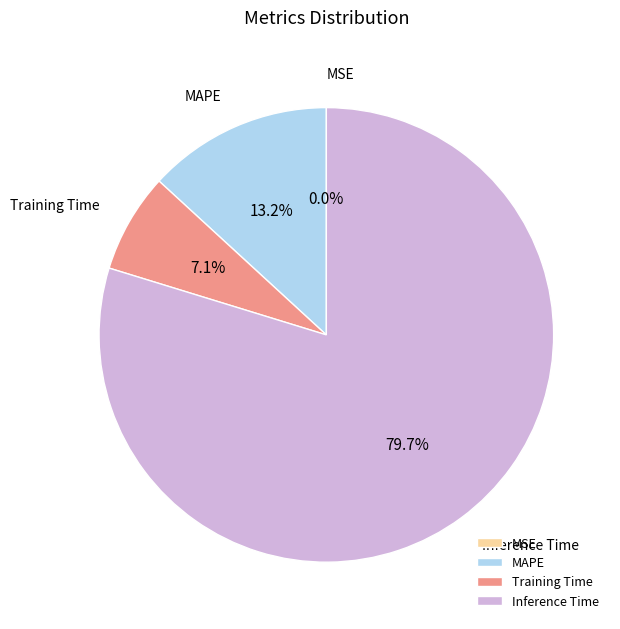

To the nearest percent, what percentage of the pie is MAPE?

13%